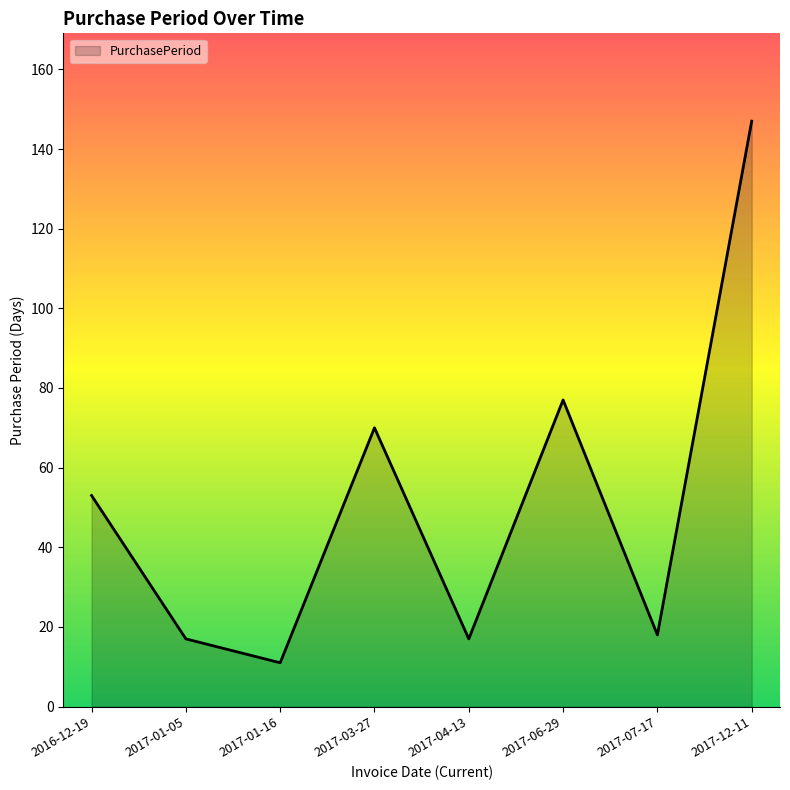

How many interior local valleys (lower than both neighbors) does the data have?

3